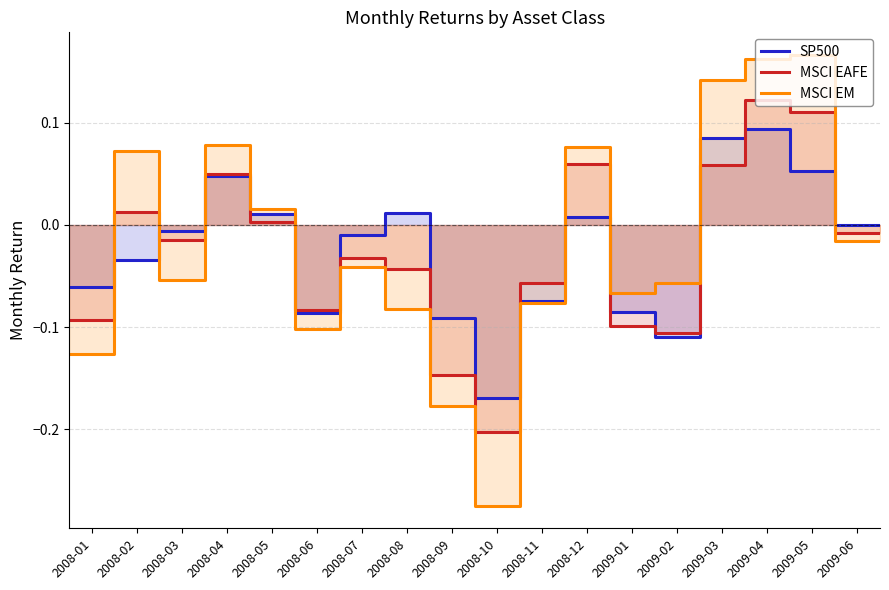

Does the chart have visible grid lines?

Yes